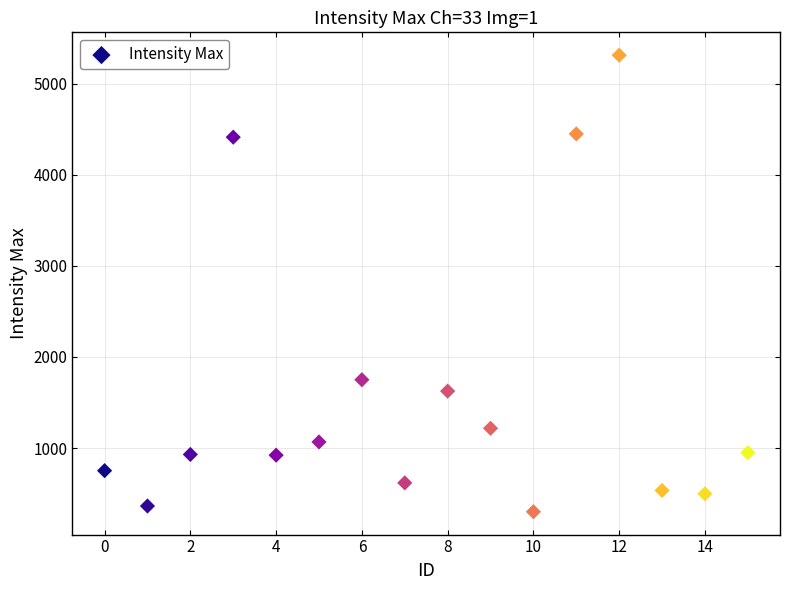

What is the range of Y values (max minus min)?

5011